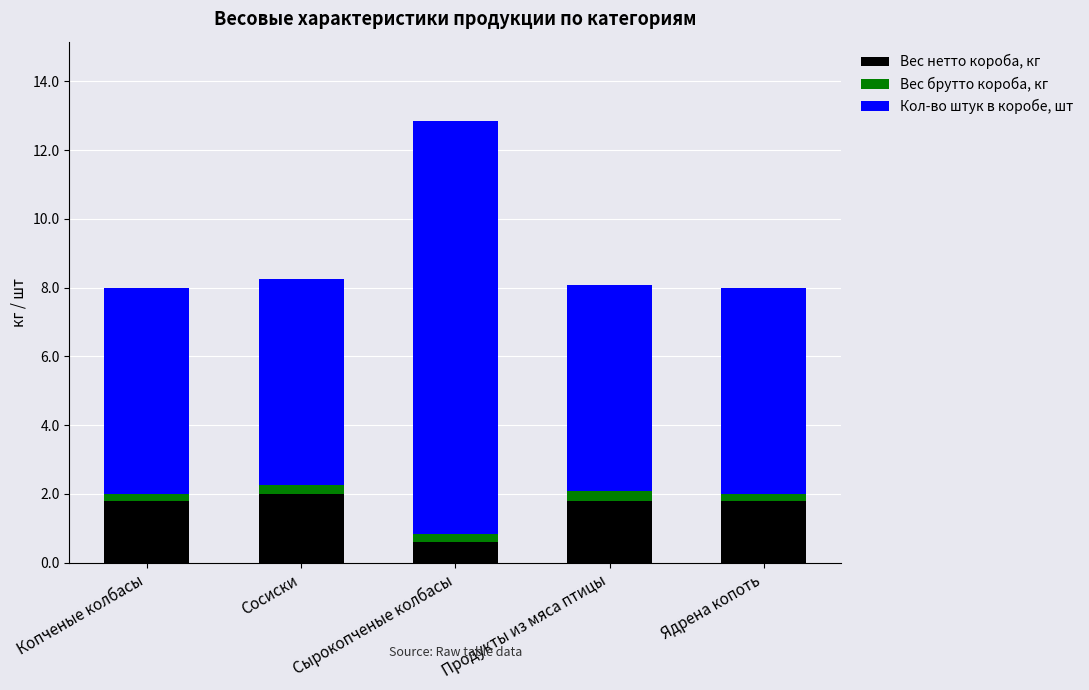

At which label does Вес нетто короба, кг first exceed 1?

Копченые колбасы